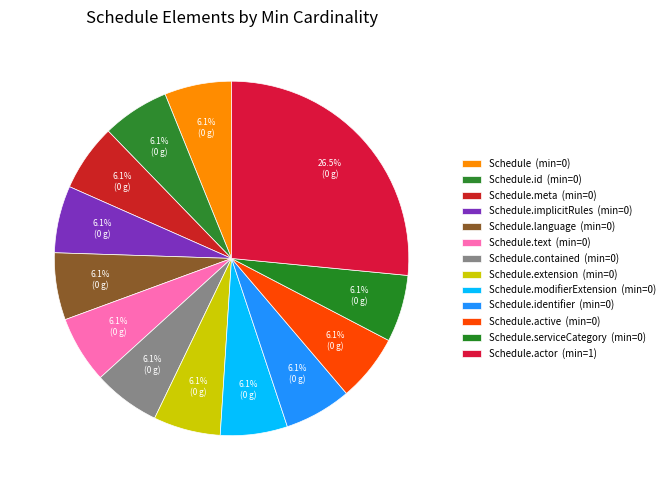

How many segments does this pie chart have?

13